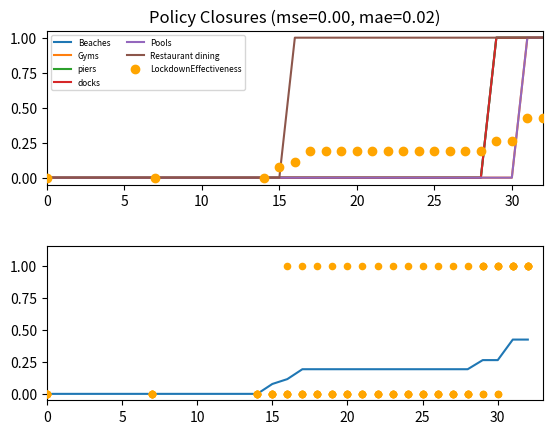

Which series has the largest total across all categories?

Restaurant dining